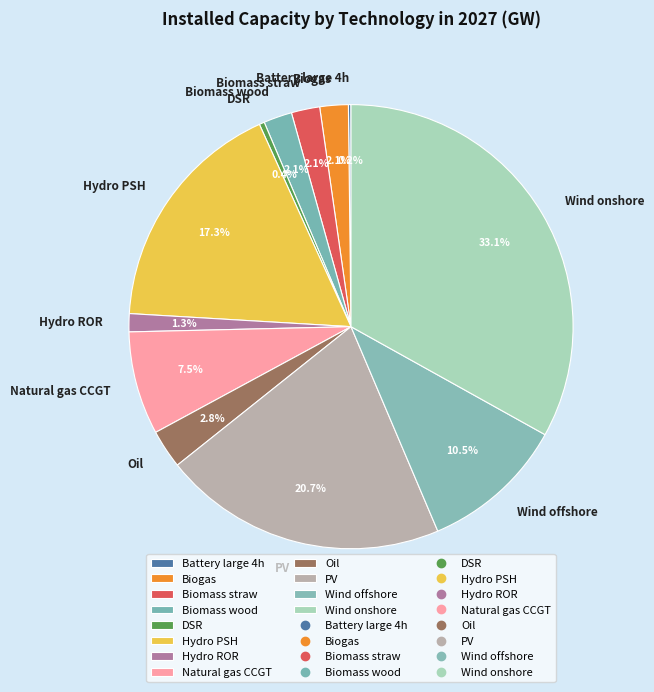

To the nearest percent, what percentage of the pie is Oil?

3%